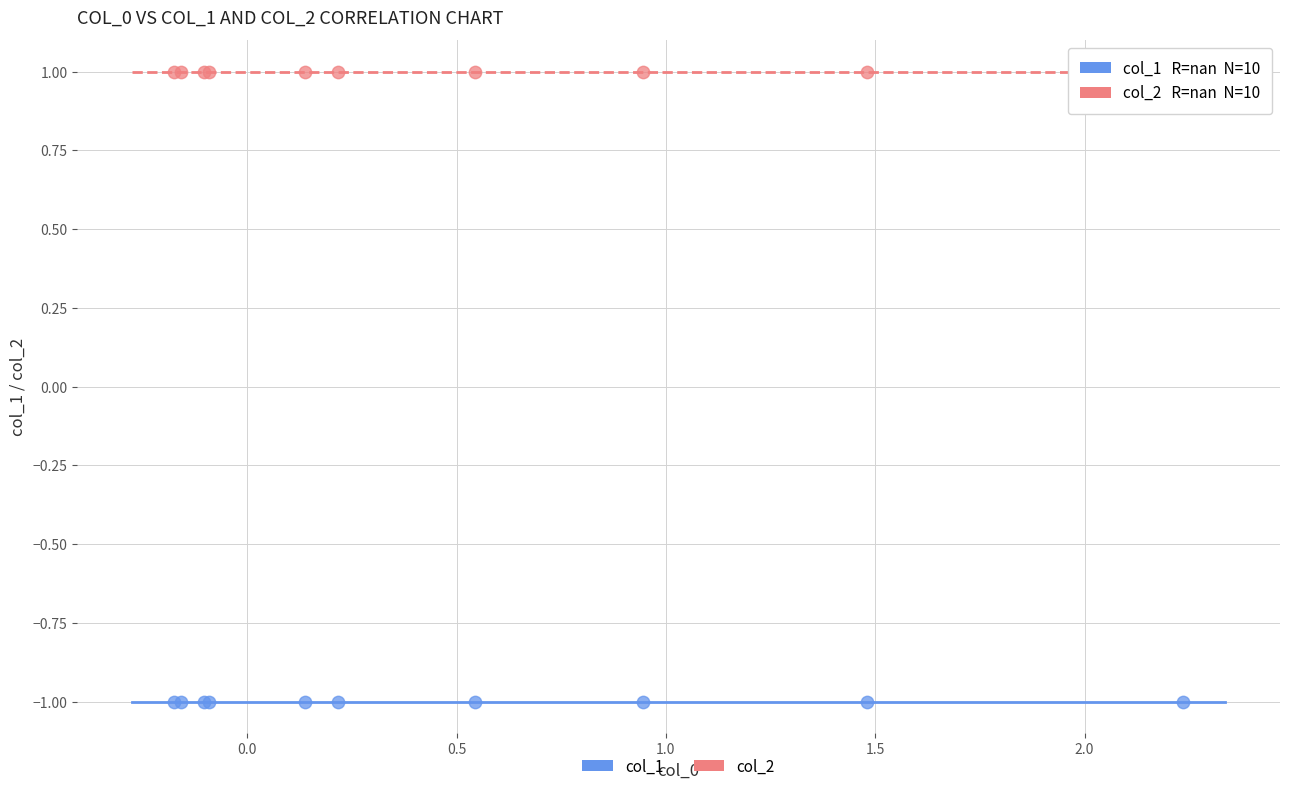

Which series reaches the minimum Y coordinate?

col_1